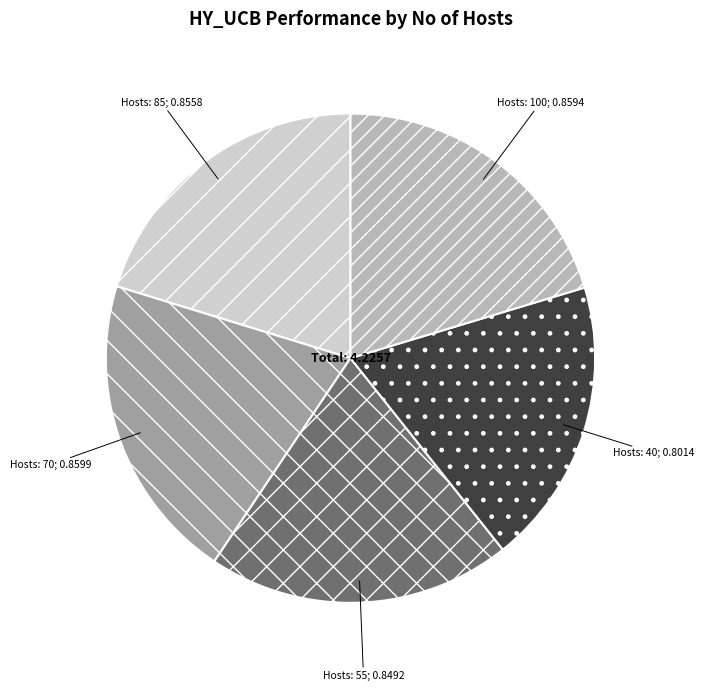

Is there any slice that represents more than half of the pie?

No